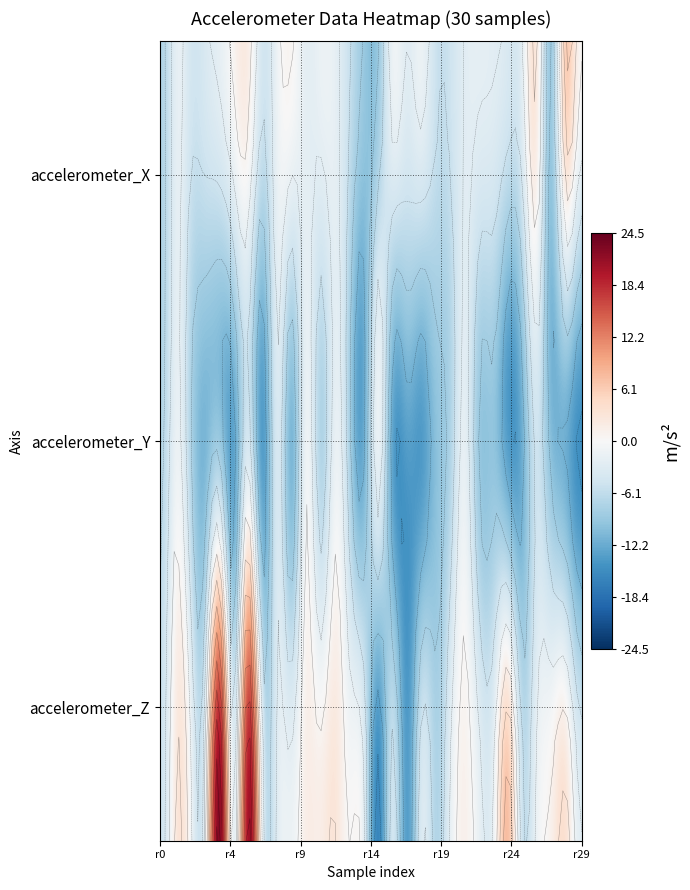

List the series in order of their peak value, lowest first.

accelerometer_Y, accelerometer_X, accelerometer_Z